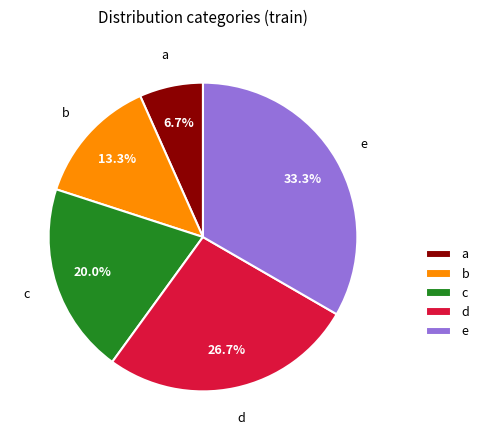

Count the number of slices in the pie.

5